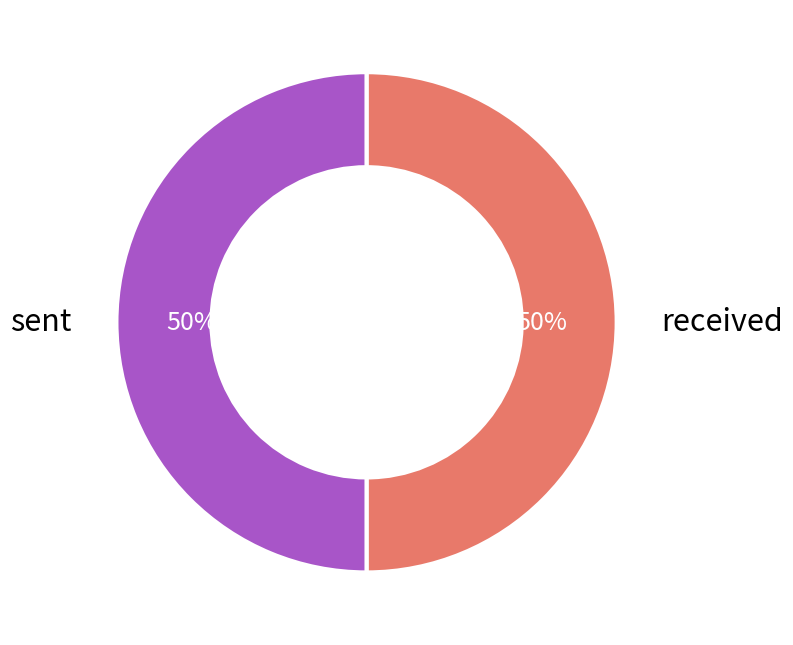

To the nearest percent, what is the average slice percentage?

50%